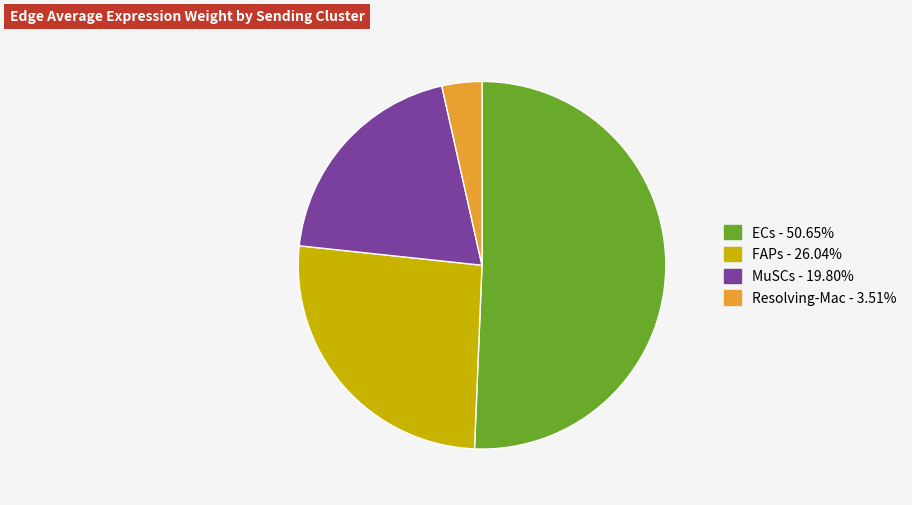

Do Resolving-Mac and MuSCs together represent more than half of the pie?

No